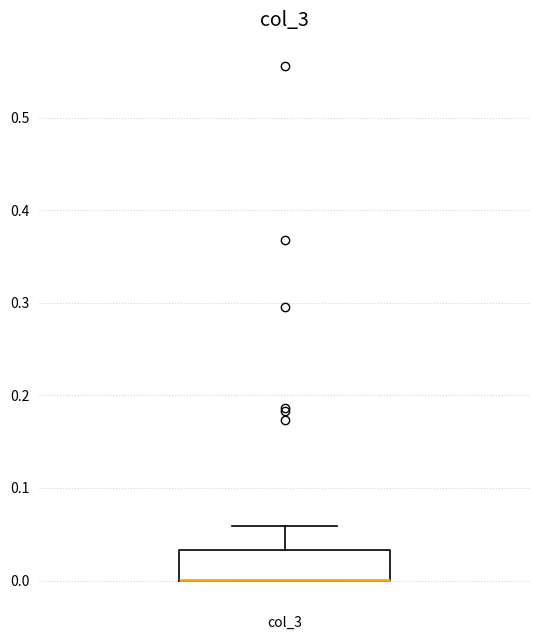

Read this box plot against the y-axis: the position of the median line, the range covered by the box, and the ends of both whiskers. The values are not printed on the chart, so give them approximately, as read against the axis.

median 0.00 (drawn on the box's lower edge), box 0.00 to 0.03, whiskers 0.00 to 0.06